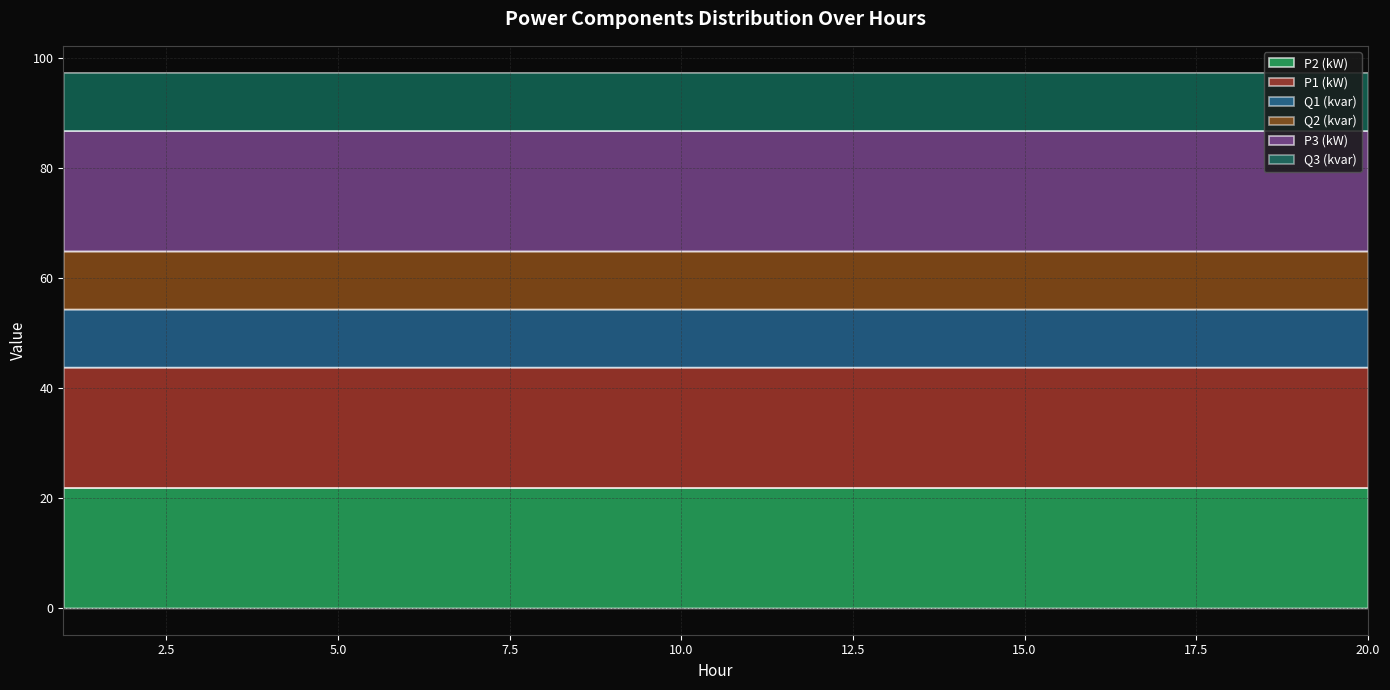

True or false: P3 (kW) and P1 (kW) cross at least once.

False